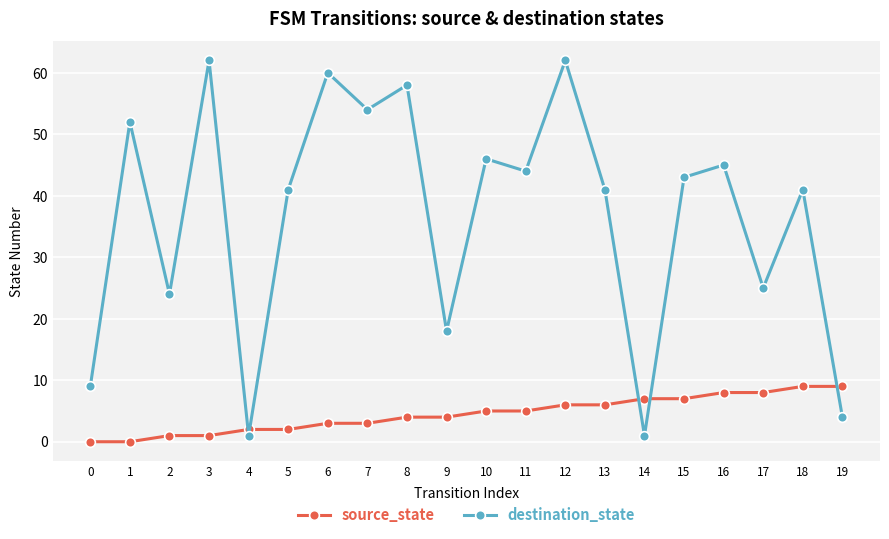

Does the chart display data point markers on the line(s)?

Yes